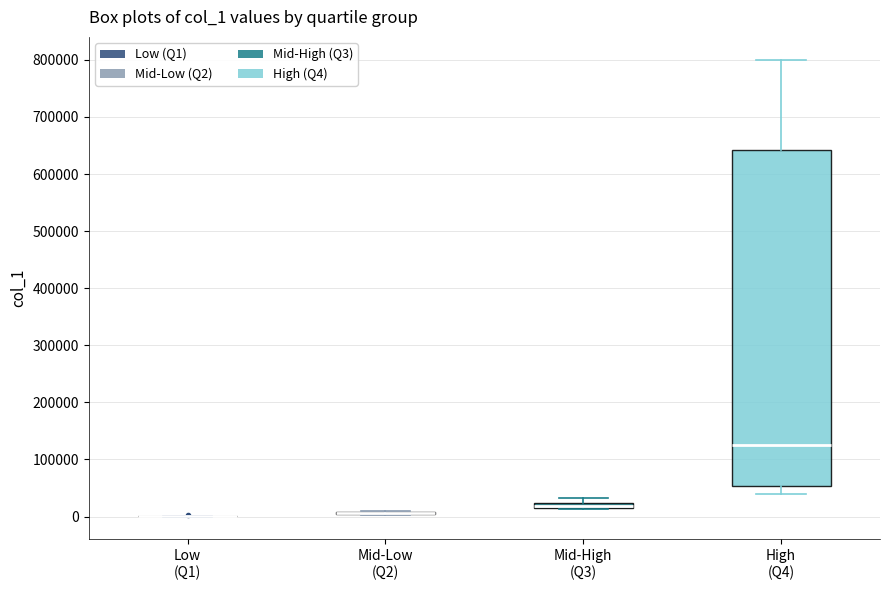

Where is the upper edge of the box for Mid-High (Q3) on the y-axis? The values are not printed on the chart, so give them approximately, as read against the axis.

20000